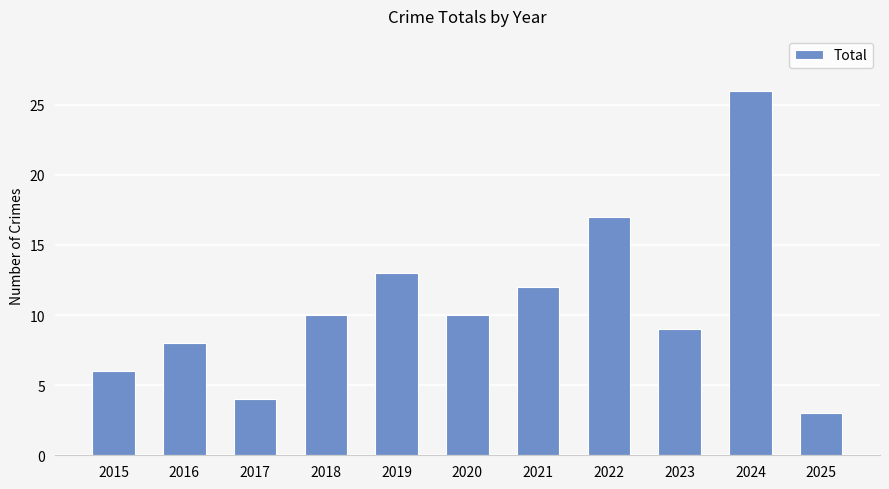

Which has a higher value, 2017 or 2020?

2020